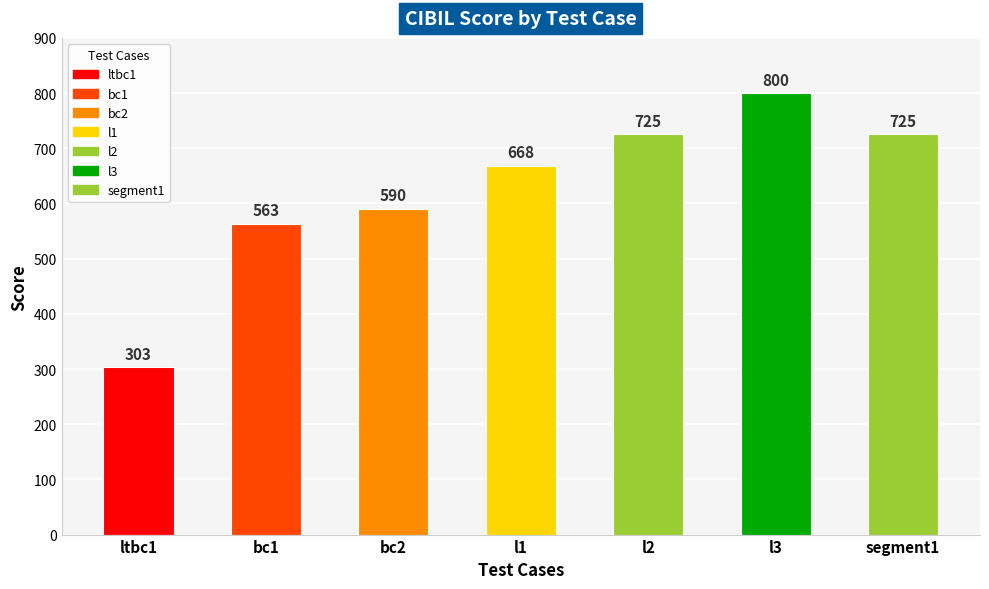

Rank the categories by value from lowest to highest.

ltbc1, bc1, bc2, l1, l2, segment1, l3